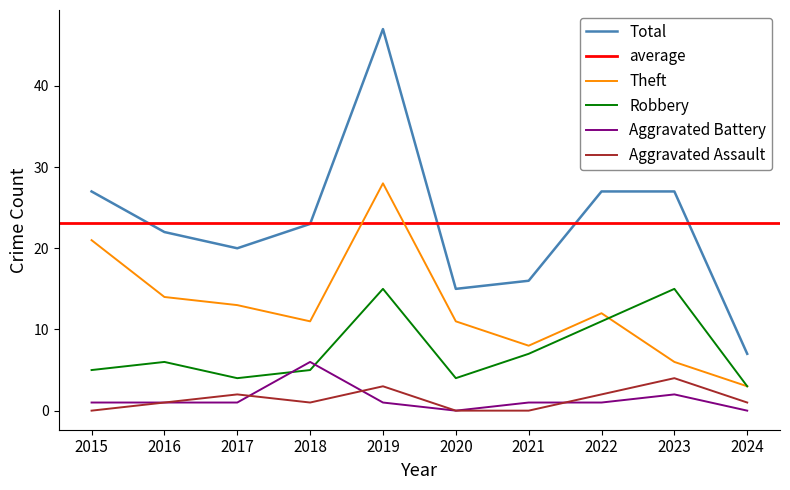

True or false: Aggravated Assault has a value of 2 at 2015.

False